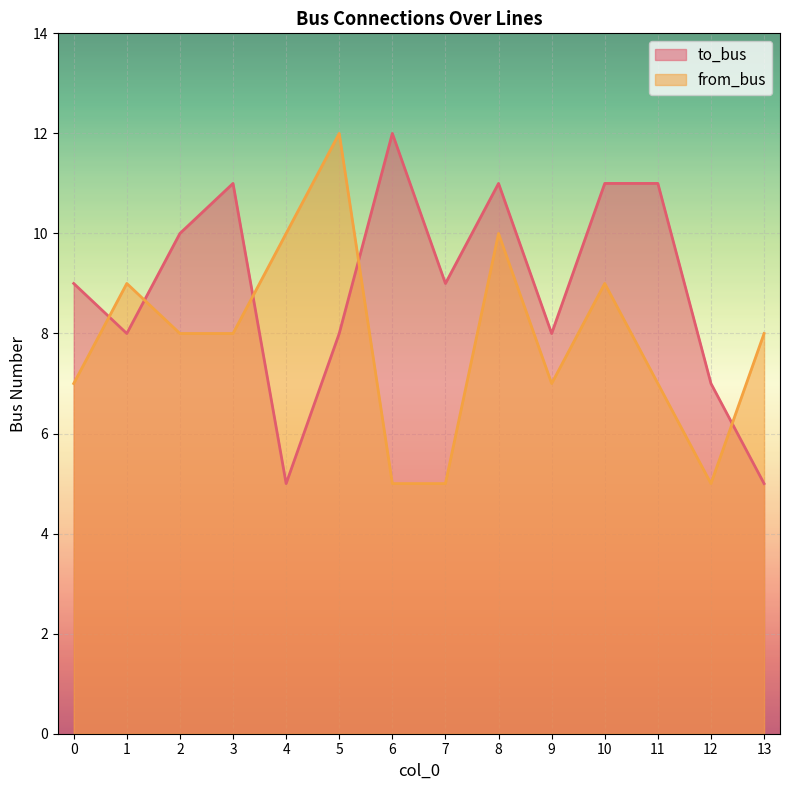

What is the value of the from_bus point at the 1st from the left?

7